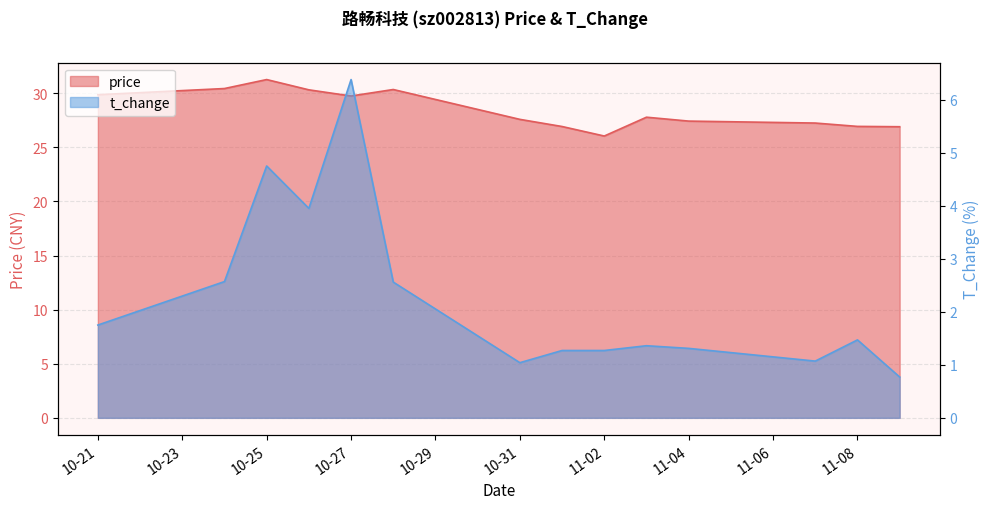

How many lines are shown in the chart?

2